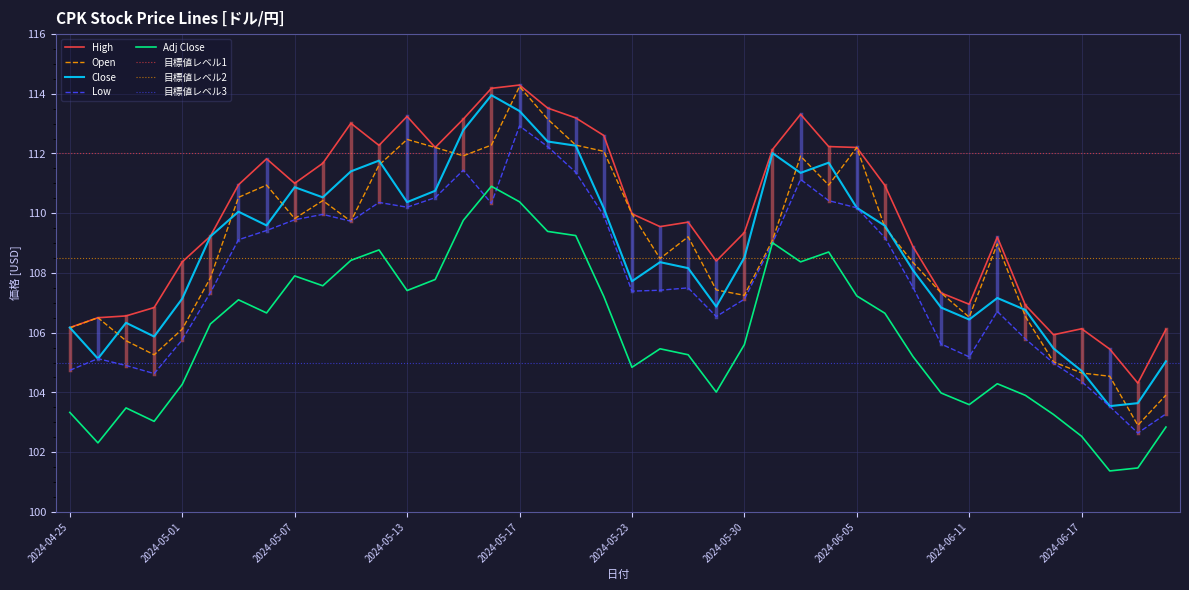

What is the value of the Open point at the 21st from the left?

110.0